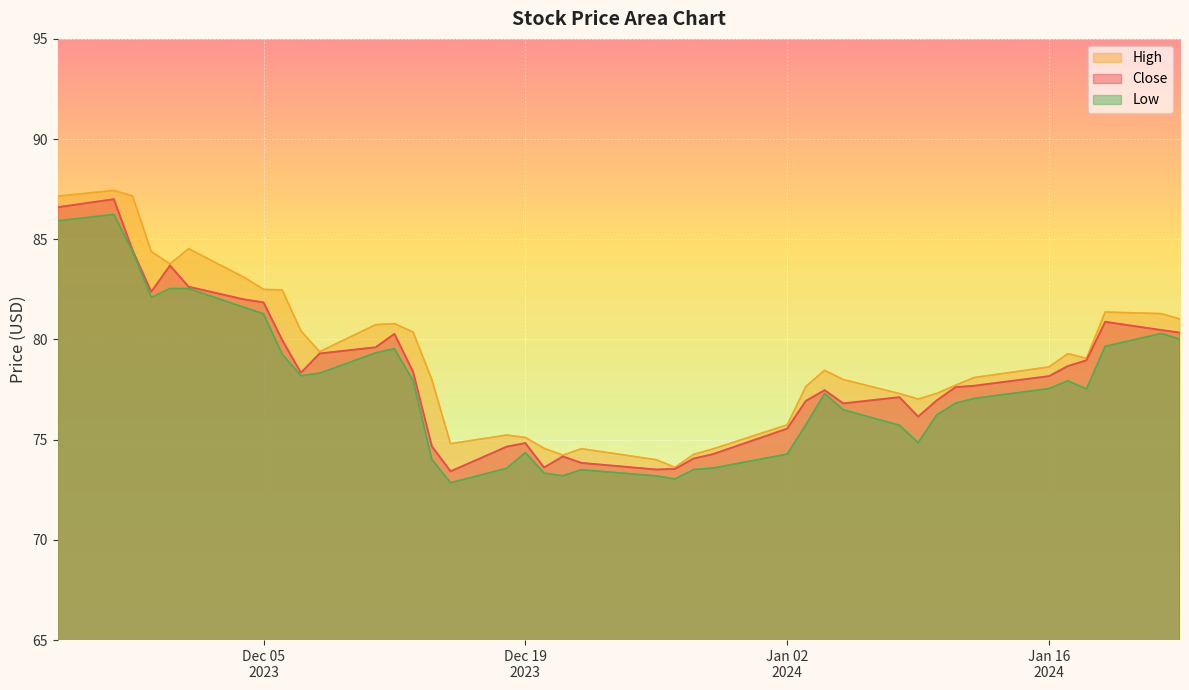

The value of Low at 2024-01-10 is 128.9. True or false?

False